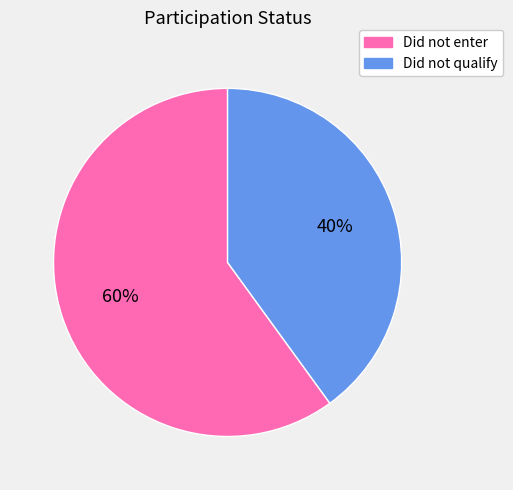

To the nearest percent, what is the difference between the largest and smallest slice percentages?

20%